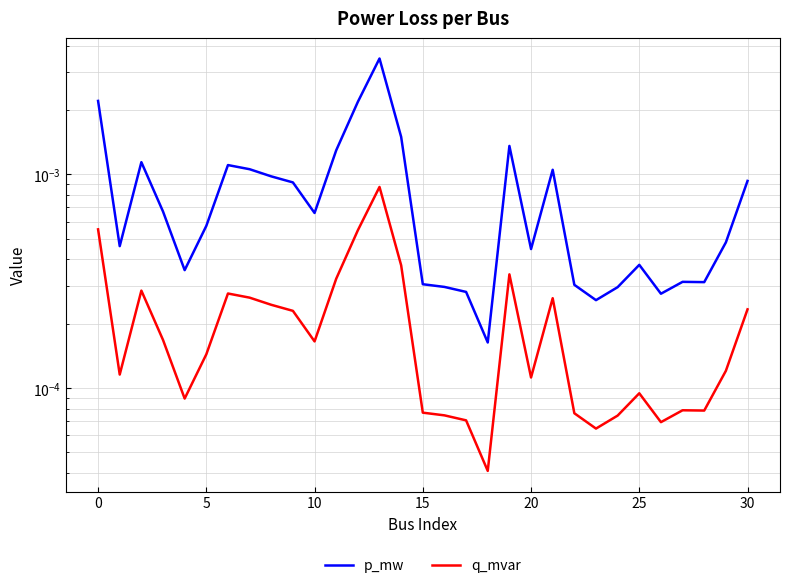

List the series in order of their overall mean, highest first.

p_mw, q_mvar